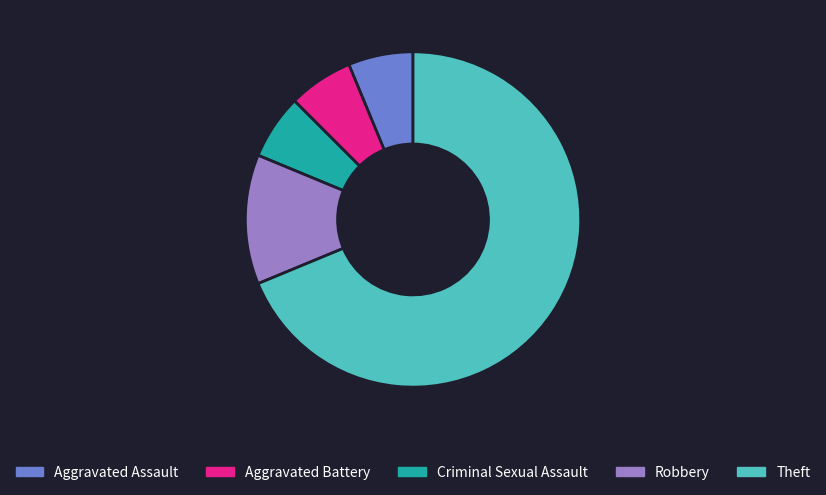

Approximately how many times larger is the value at Theft compared to Criminal Sexual Assault?

11.0